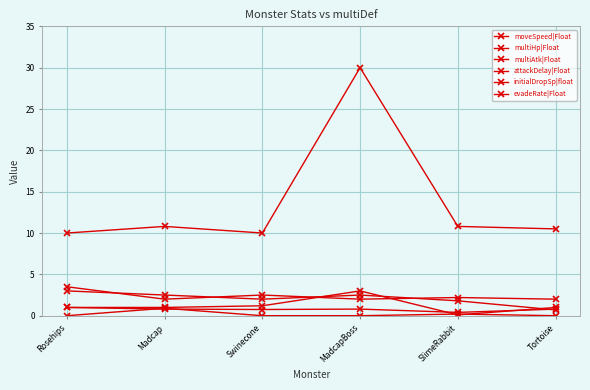

How many interior local valleys does the multiHp|Float series have?

1